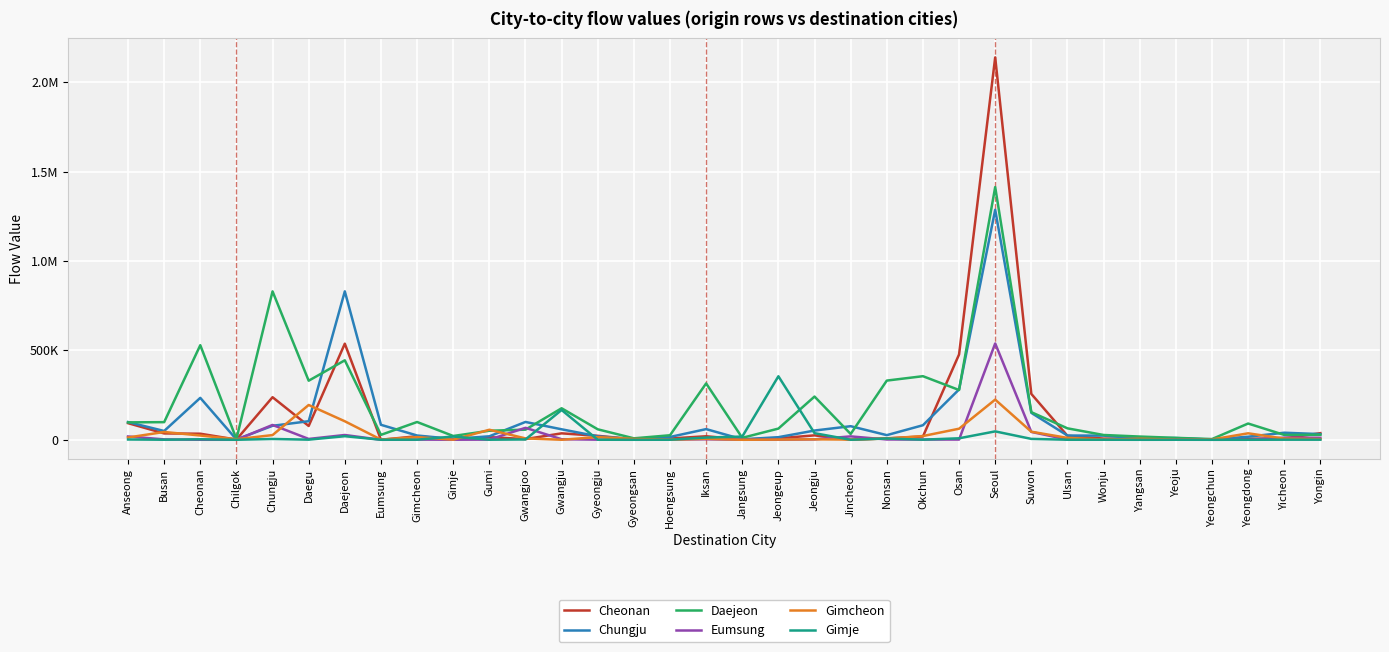

Where is the first local minimum for Gimcheon?

Chilgok